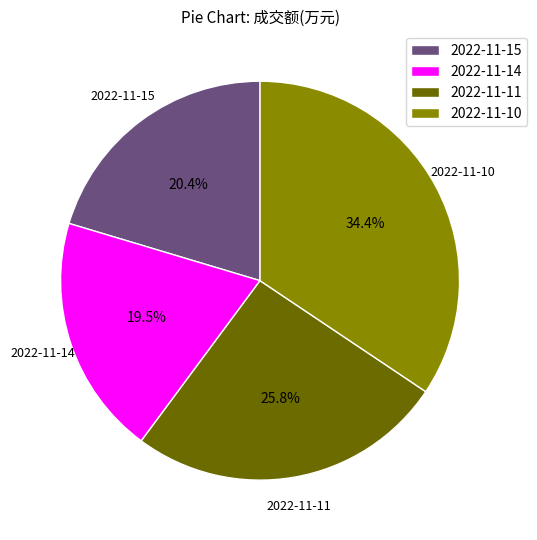

What is the smallest slice in the pie chart?

2022-11-14